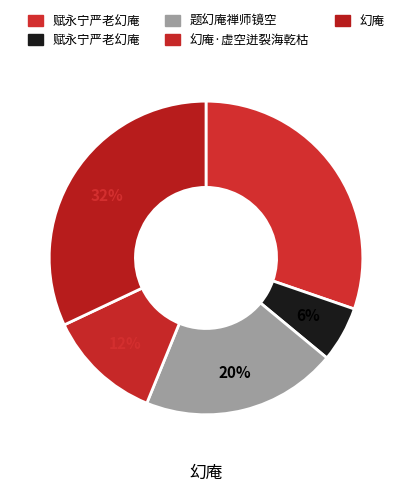

Count the number of slices in the pie.

5